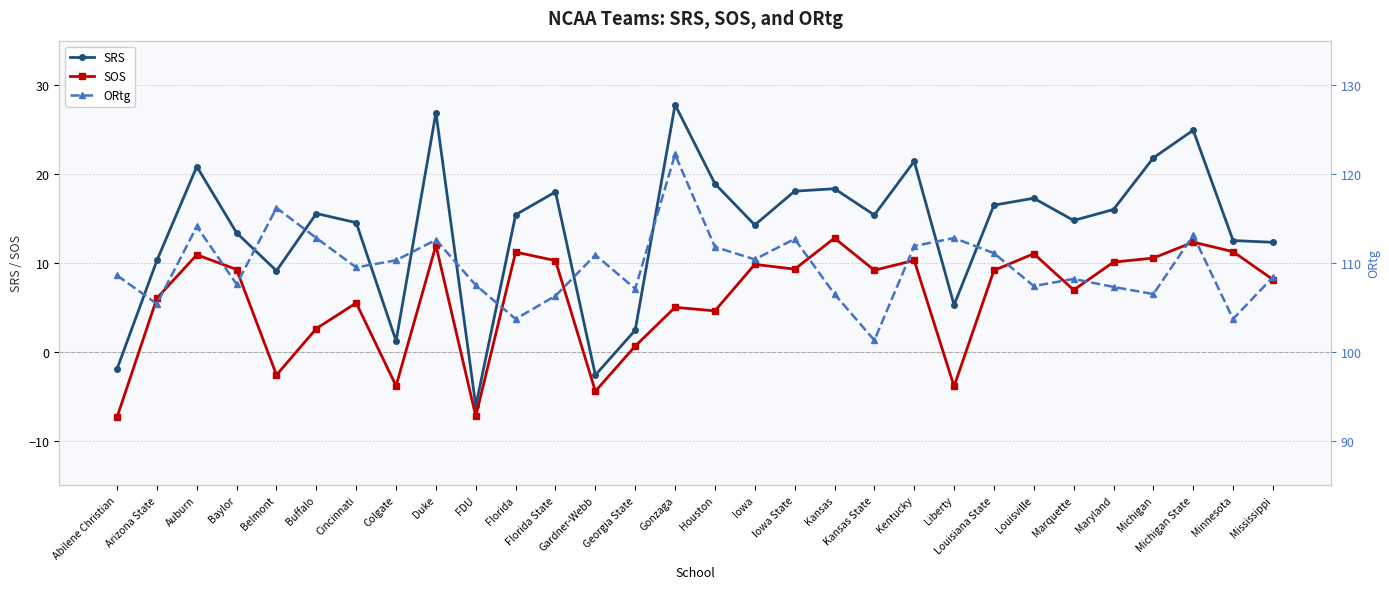

True or false: SRS and ORtg cross at least once.

False